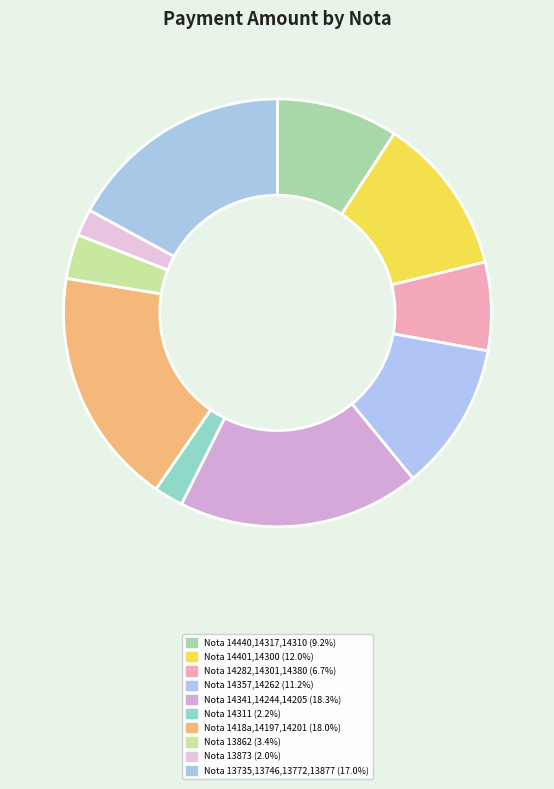

How many slices are in this pie chart?

10